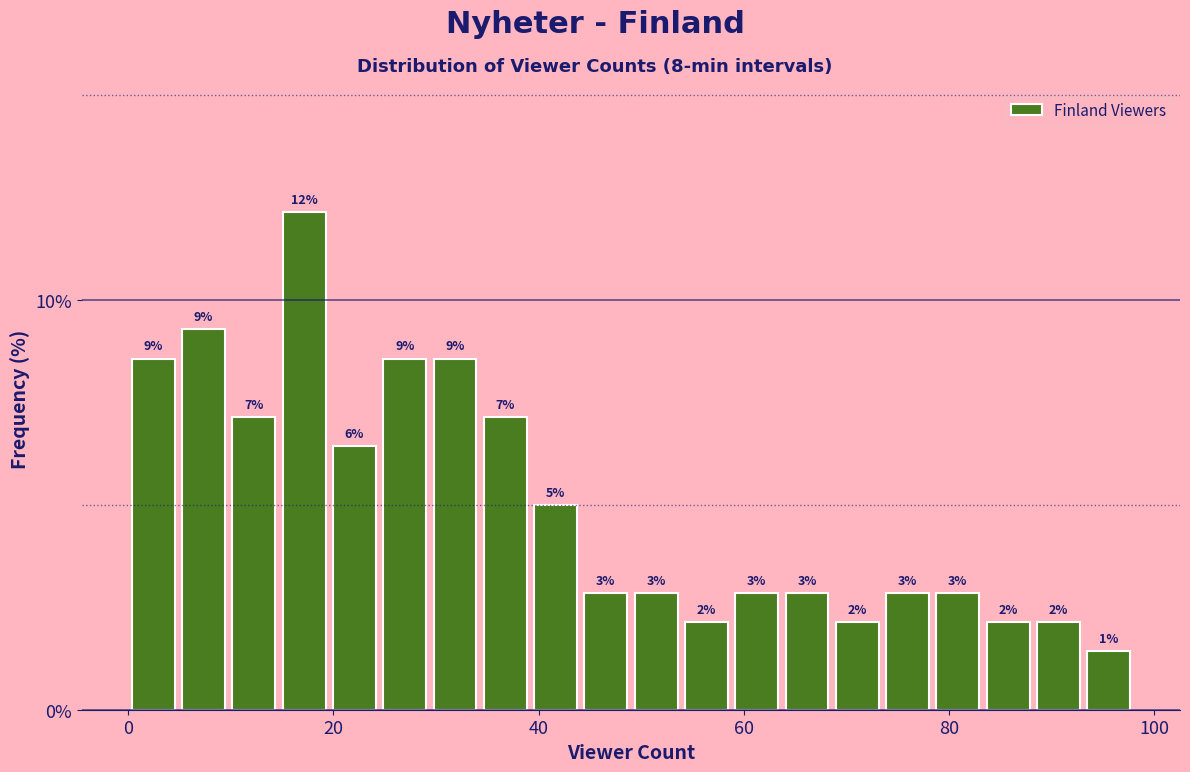

Read against the x-axis, roughly where is the centre of the tallest bar?

18